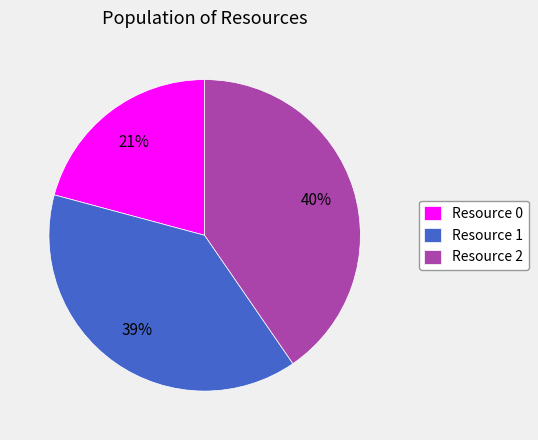

The Resource 0 slice represents 14% of the pie. True or false?

False